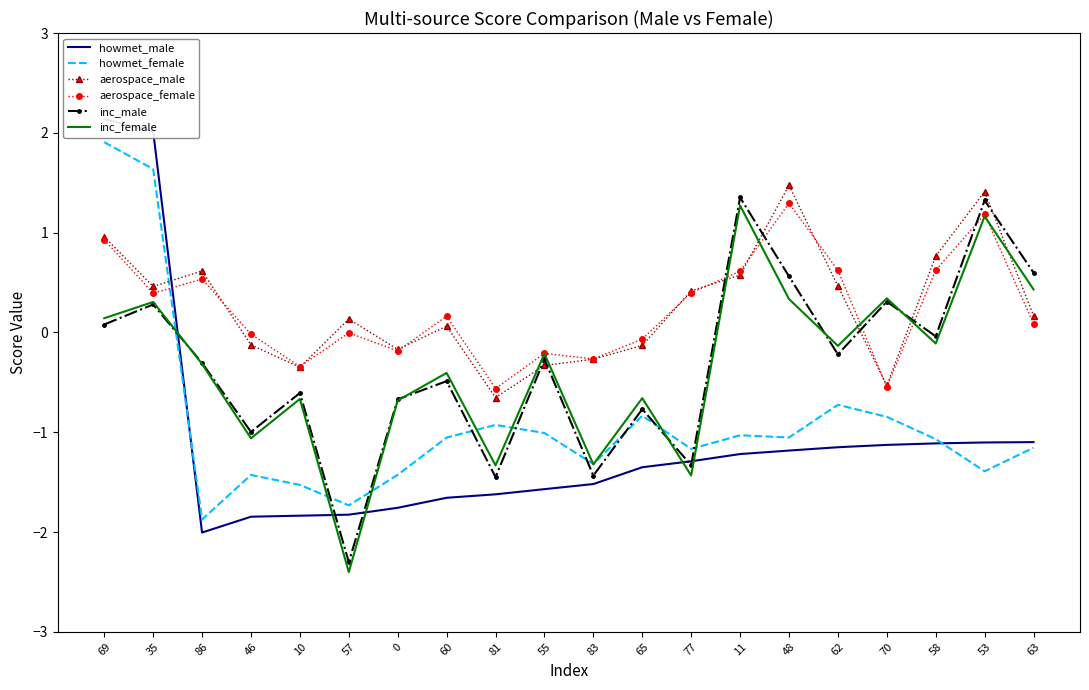

Read the inc_male value at 63.

0.6